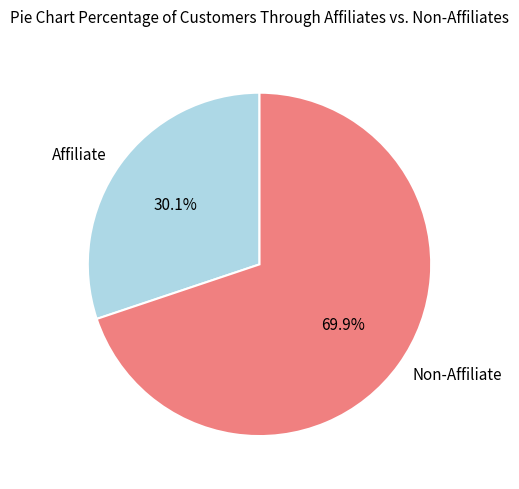

Is Non-Affiliate the majority of the pie?

Yes